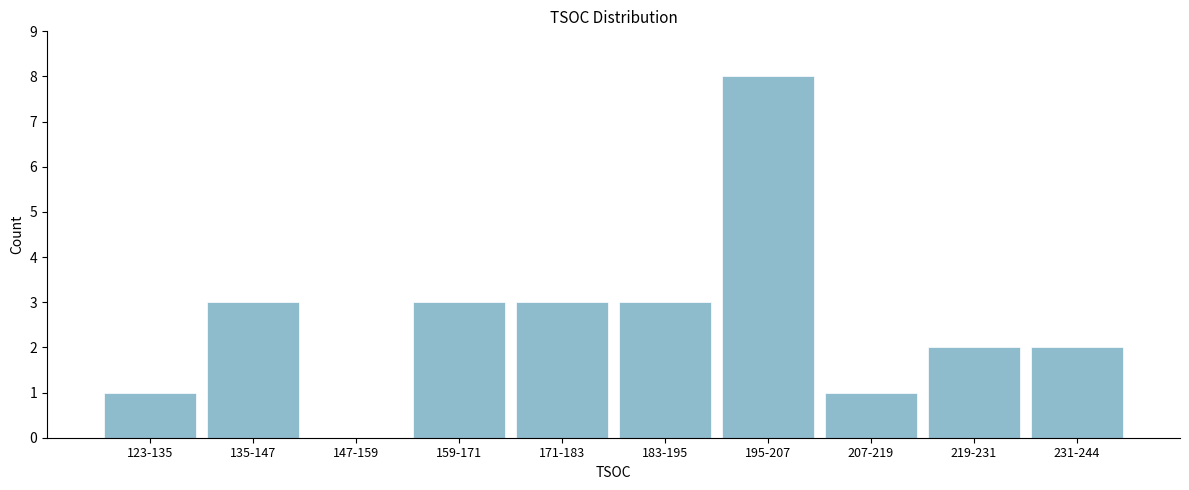

Reading left to right, transcribe all the data shown in this chart.

123-135=1	135-147=3	147-159=0	159-171=3	171-183=3	183-195=3	195-207=8	207-219=1	219-231=2	231-244=2